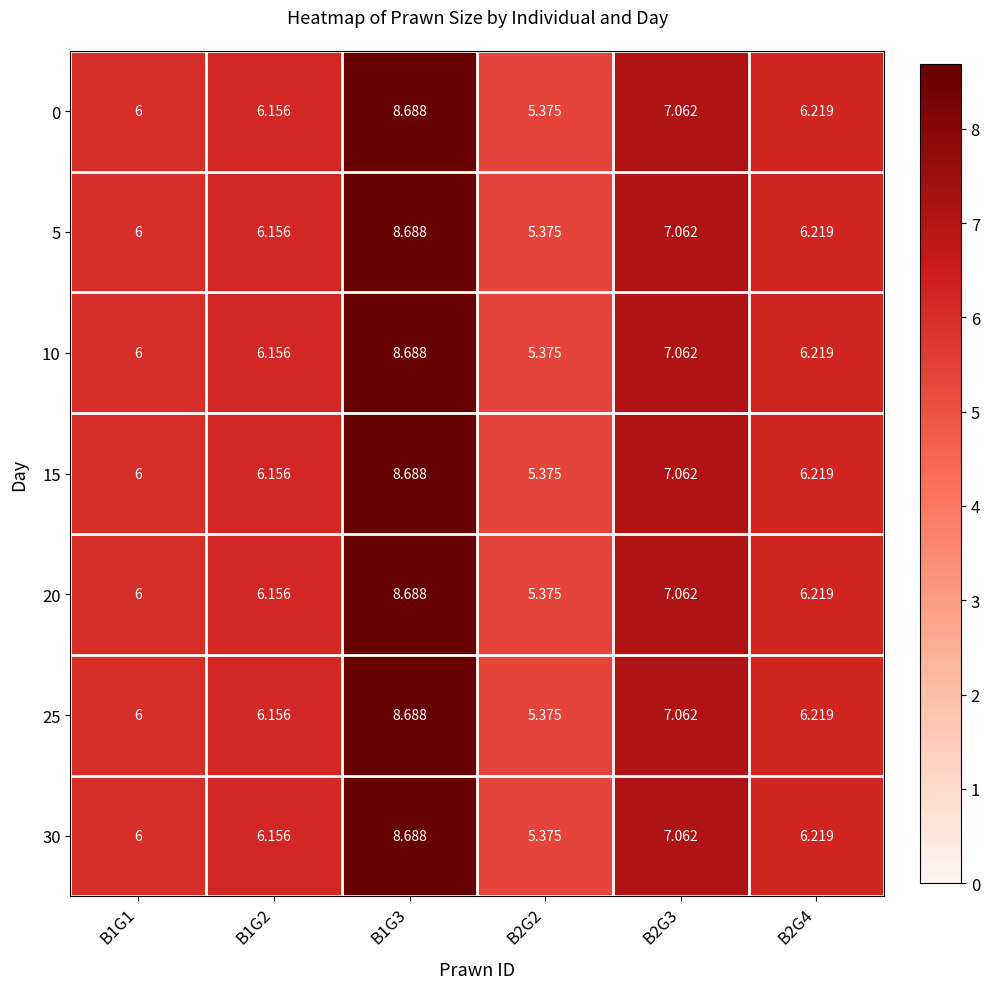

How many data points in 30 are less than 6?

1